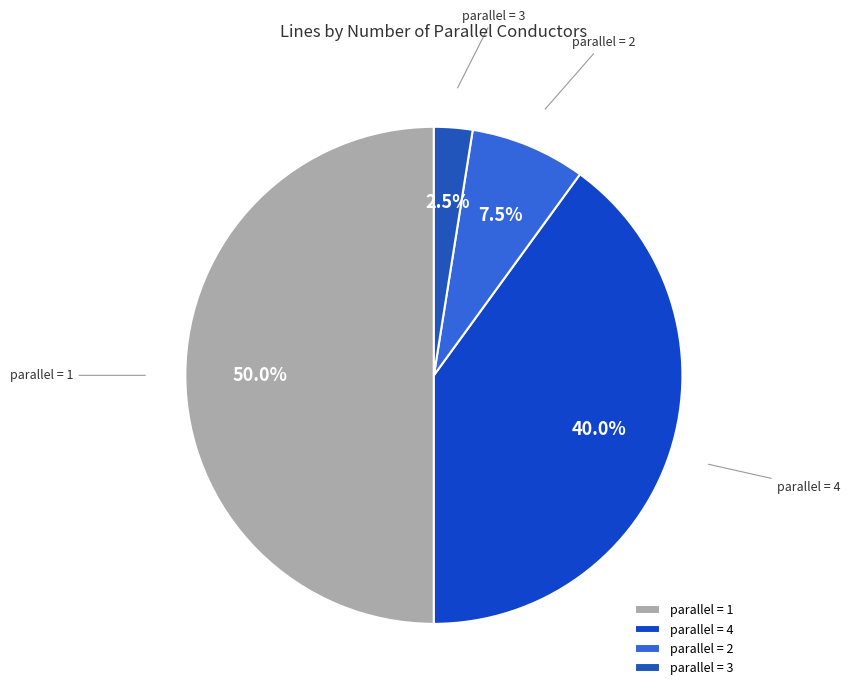

Which has a higher value, parallel = 1 or parallel = 4?

parallel = 1